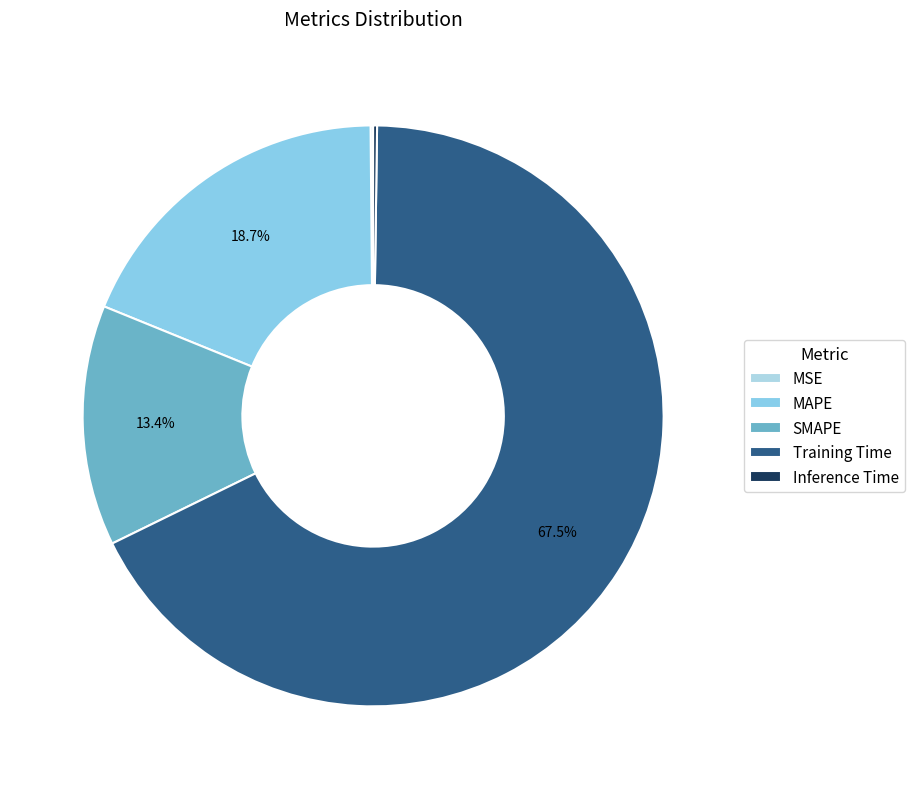

What is the largest slice in the pie chart?

Training Time